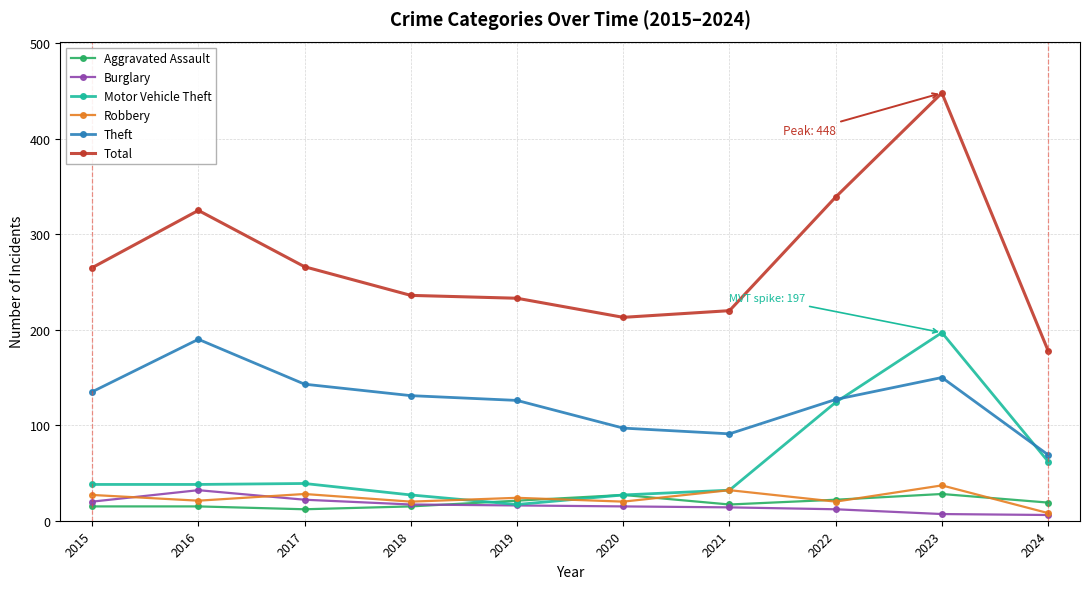

What is the average value of the Motor Vehicle Theft series?

60